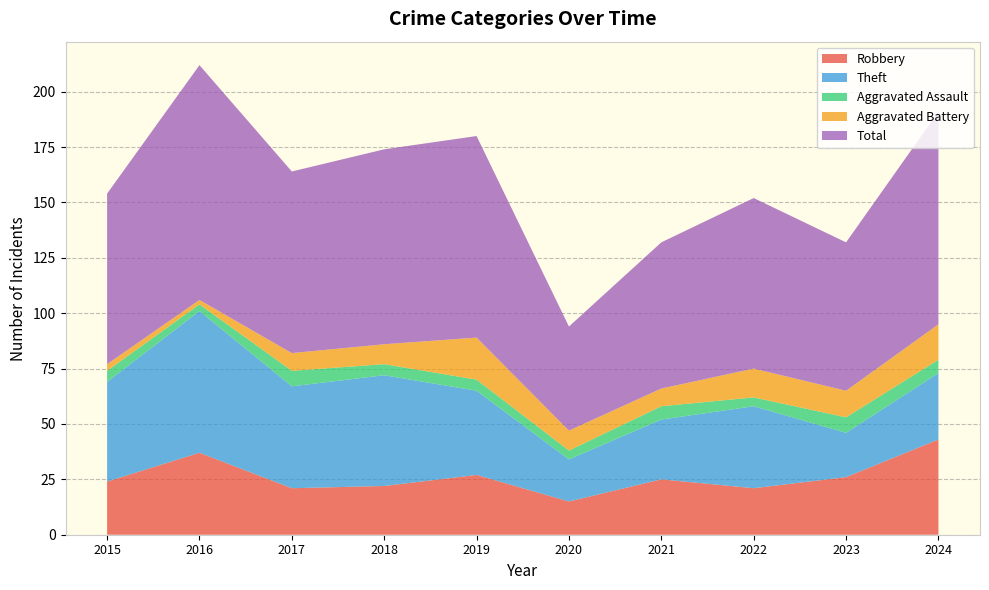

Reading right to left, transcribe all the data shown in this chart.

Robbery: 2024=43	2023=26	2022=21	2021=25	2020=15	2019=27	2018=22	2017=21	2016=37	2015=24
Theft: 2024=30	2023=20	2022=37	2021=27	2020=19	2019=38	2018=50	2017=46	2016=64	2015=45
Aggravated Assault: 2024=6	2023=7	2022=4	2021=6	2020=4	2019=5	2018=5	2017=7	2016=3	2015=5
Aggravated Battery: 2024=16	2023=12	2022=13	2021=8	2020=9	2019=19	2018=9	2017=8	2016=2	2015=3
Total: 2024=96	2023=67	2022=77	2021=66	2020=47	2019=91	2018=88	2017=82	2016=106	2015=77